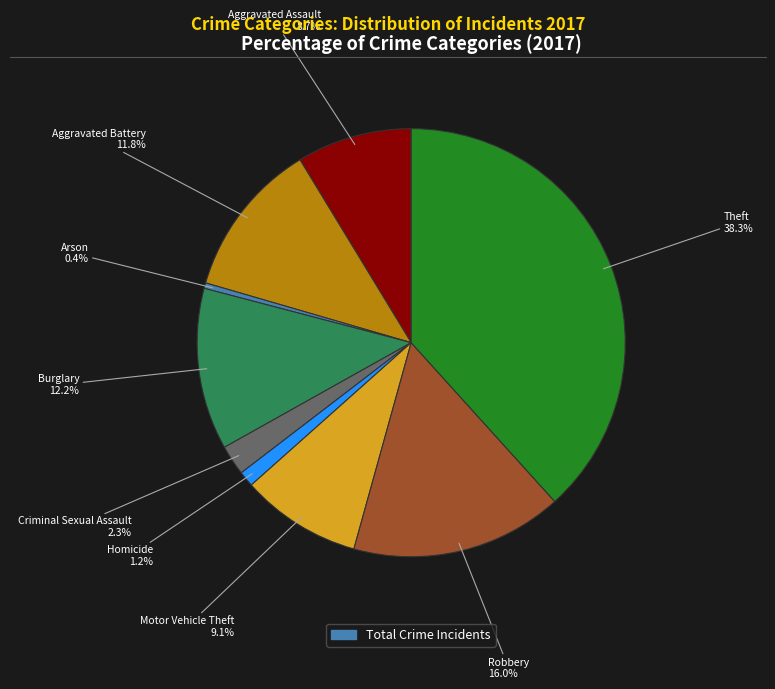

Is there a majority slice in this chart?

No